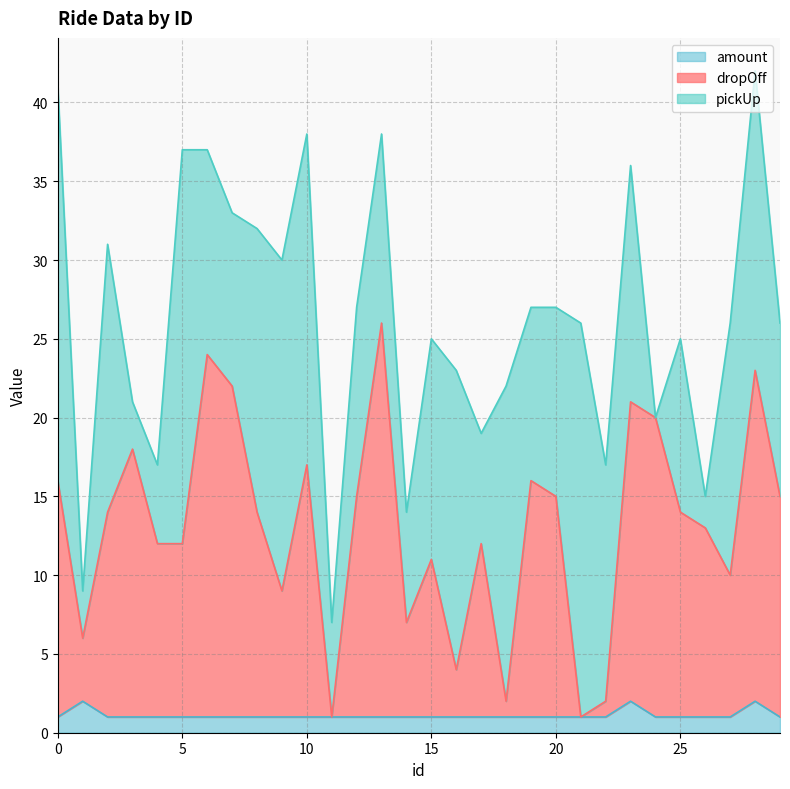

True or false: amount and dropOff cross at least once.

False